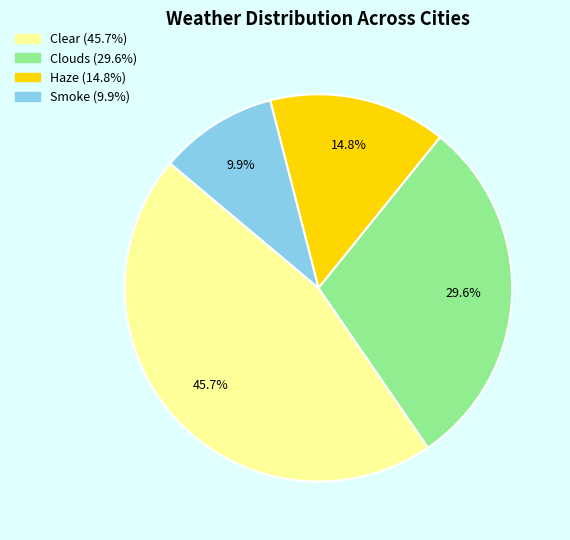

What percentage is the Clear slice, to the nearest percent?

46%